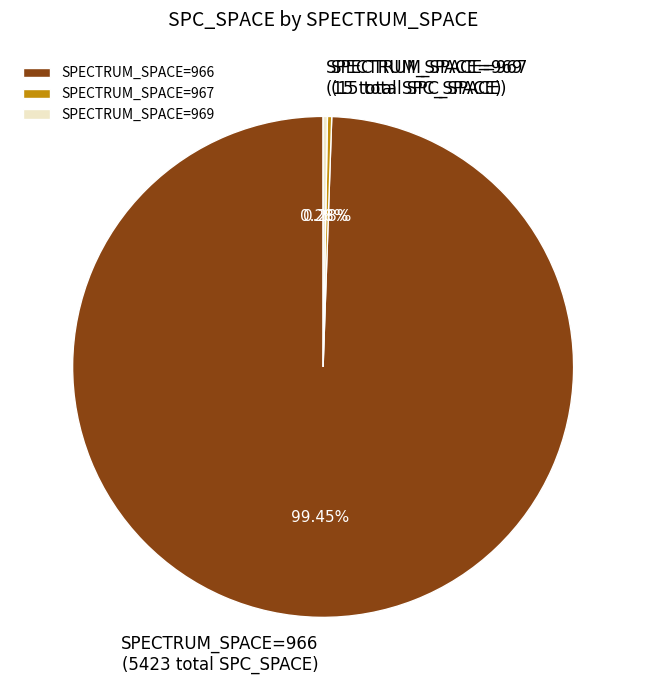

Does SPECTRUM_SPACE=966 represent more than half of the total?

Yes